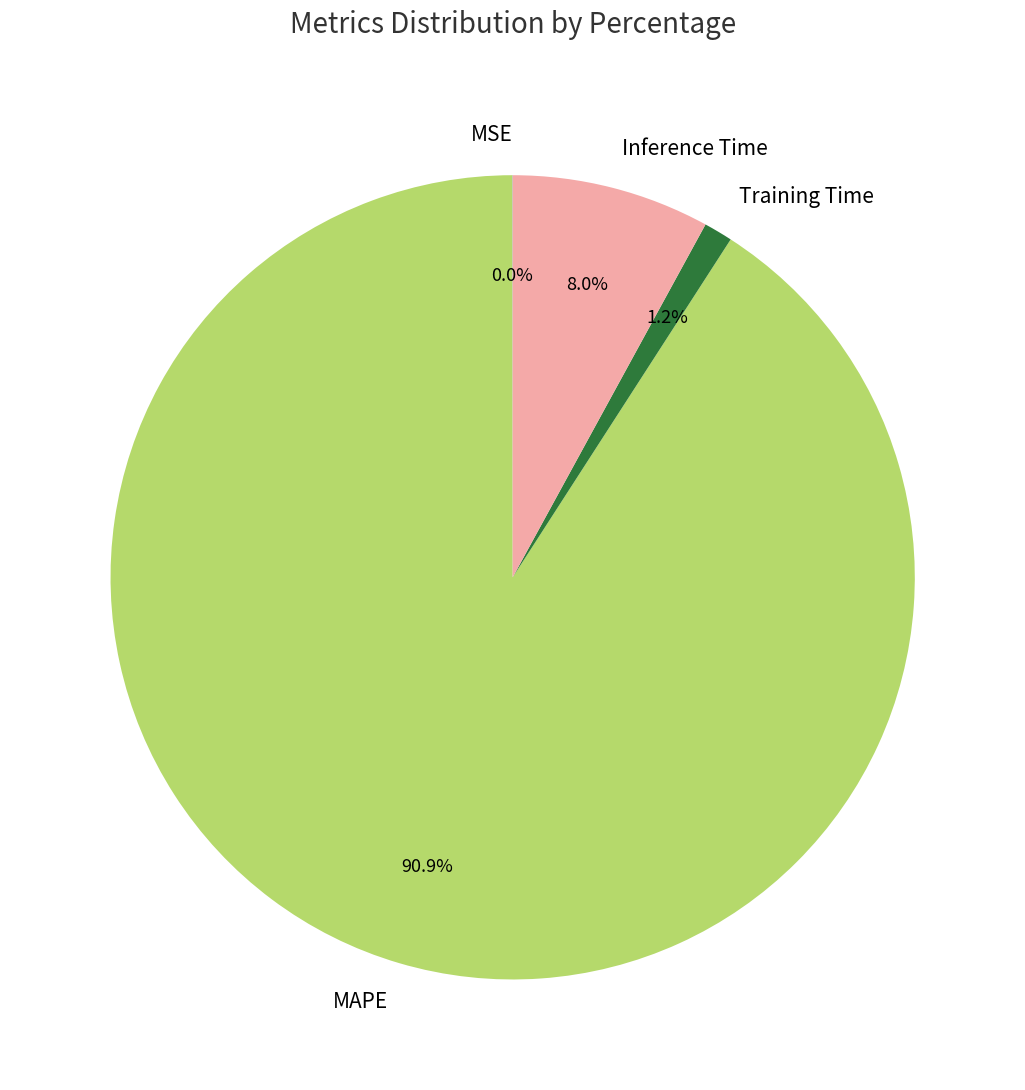

What percentage is the Inference Time slice, to the nearest percent?

8%